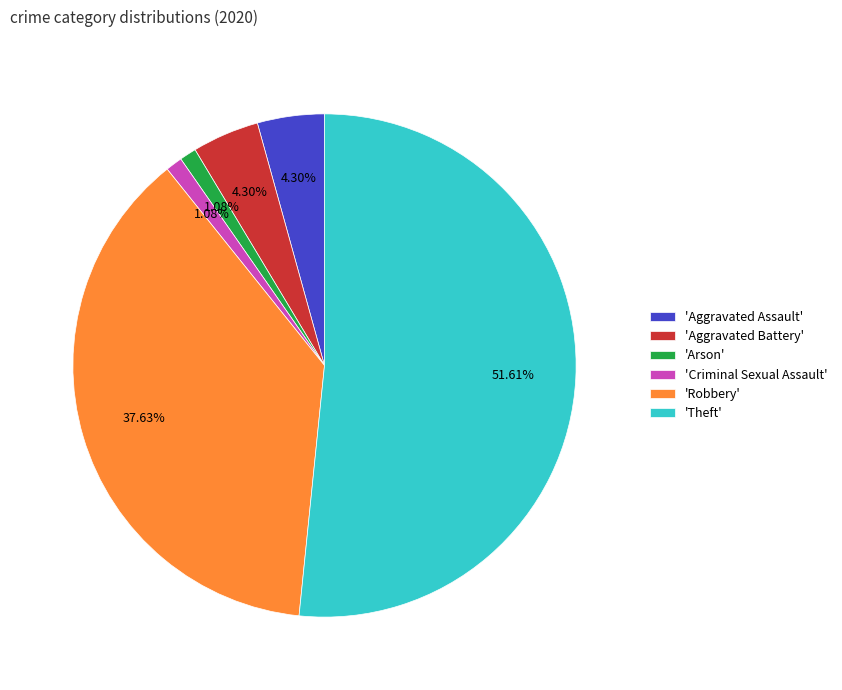

Count the number of slices in the pie.

6